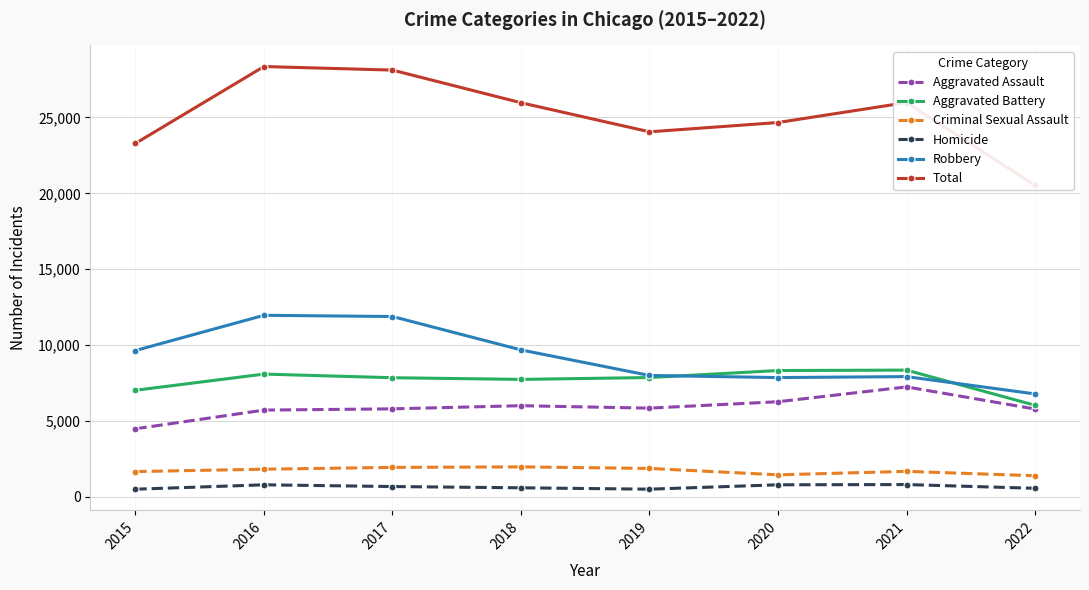

Where is the first local minimum for Homicide?

2019